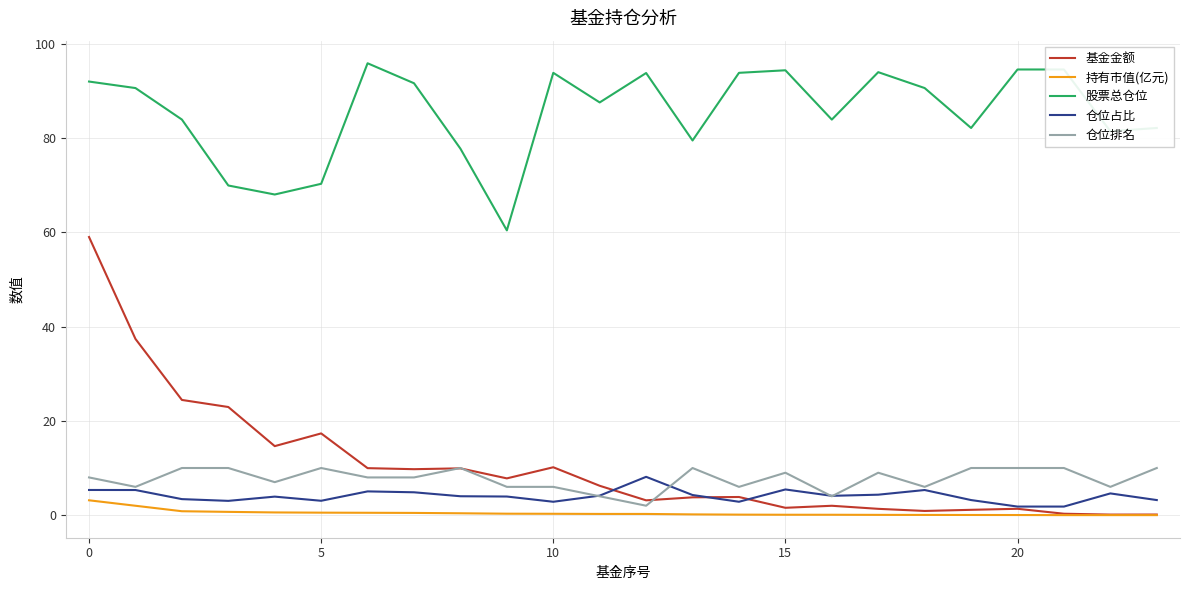

Which series has the widest spread of values?

基金金额